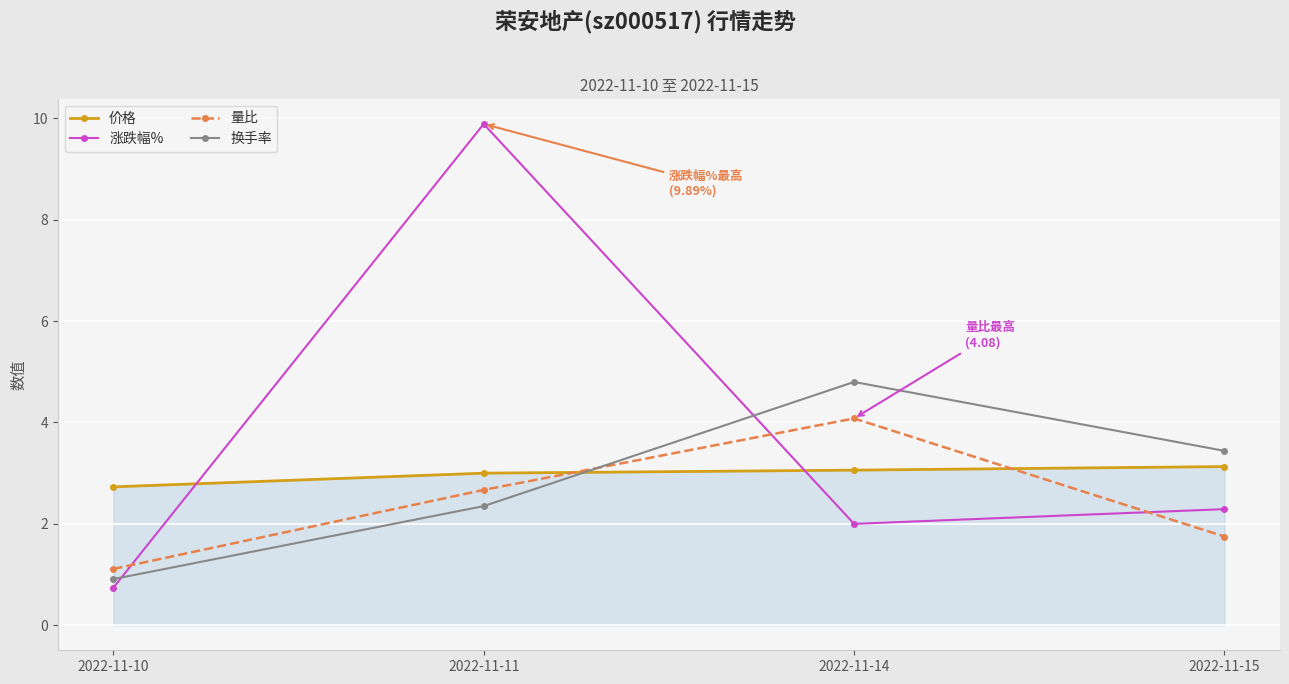

Count the number of data series in this chart.

4